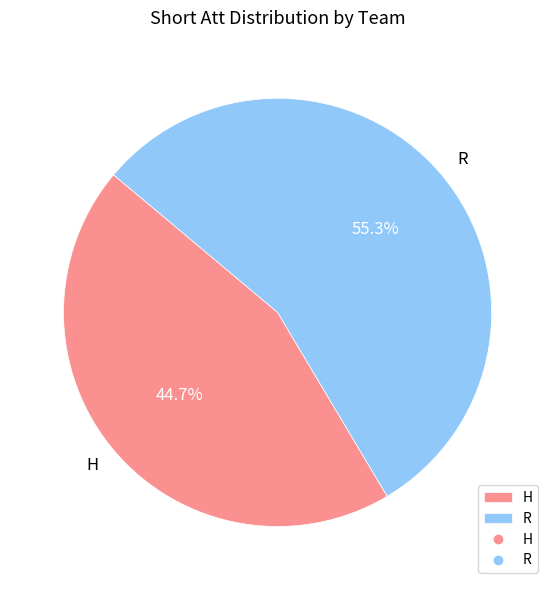

To the nearest percent, what percentage of the pie is H?

45%